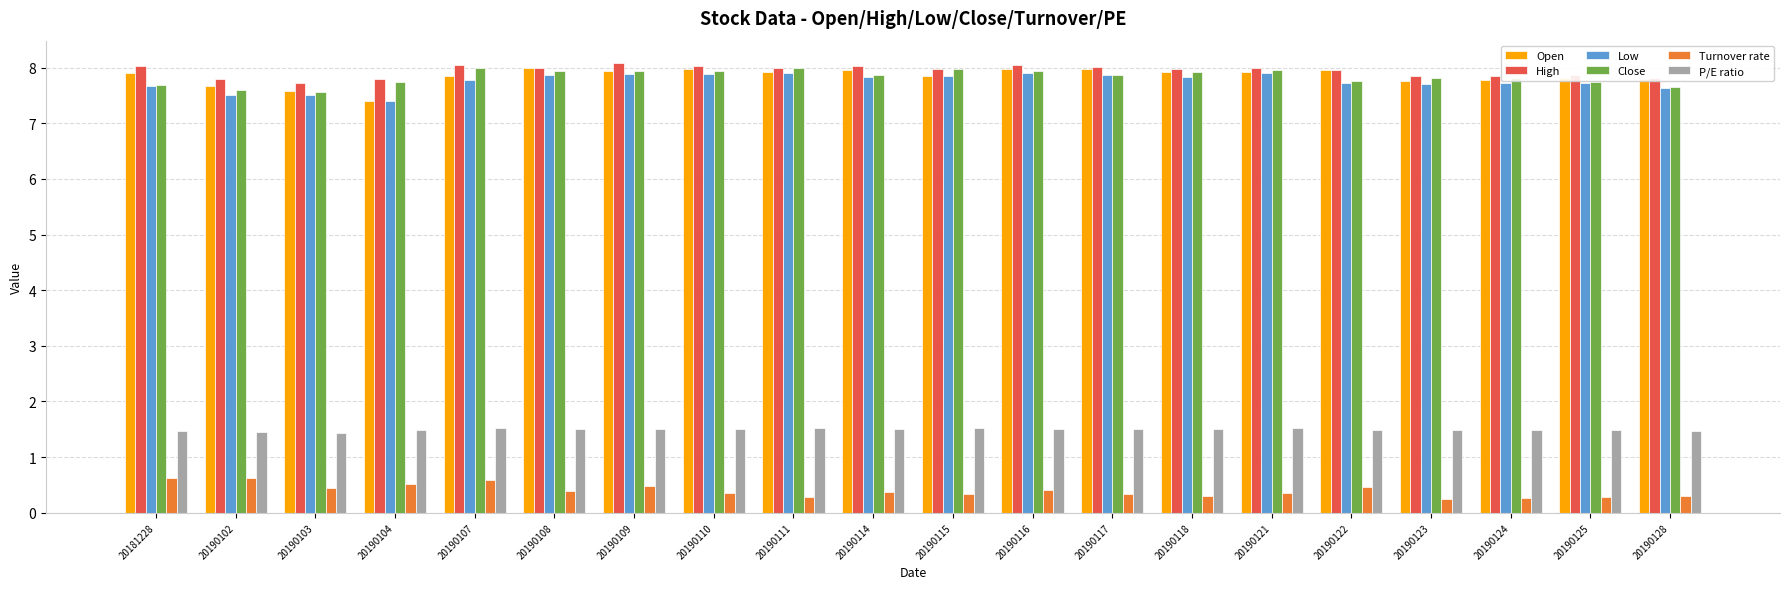

Between 20190102 and 20190103, which series saw the biggest shift?

Turnover rate